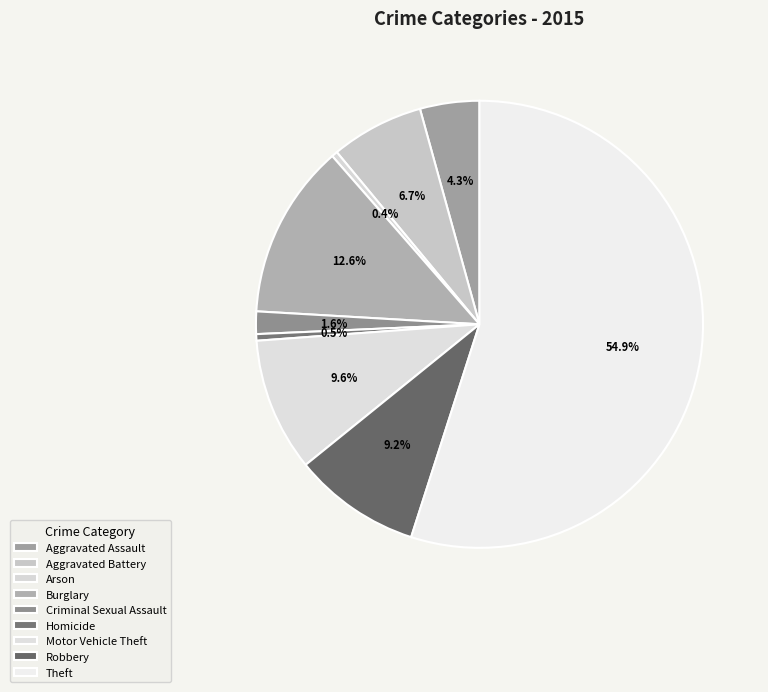

Approximately how many times larger is the value at Criminal Sexual Assault compared to Aggravated Battery?

0.2